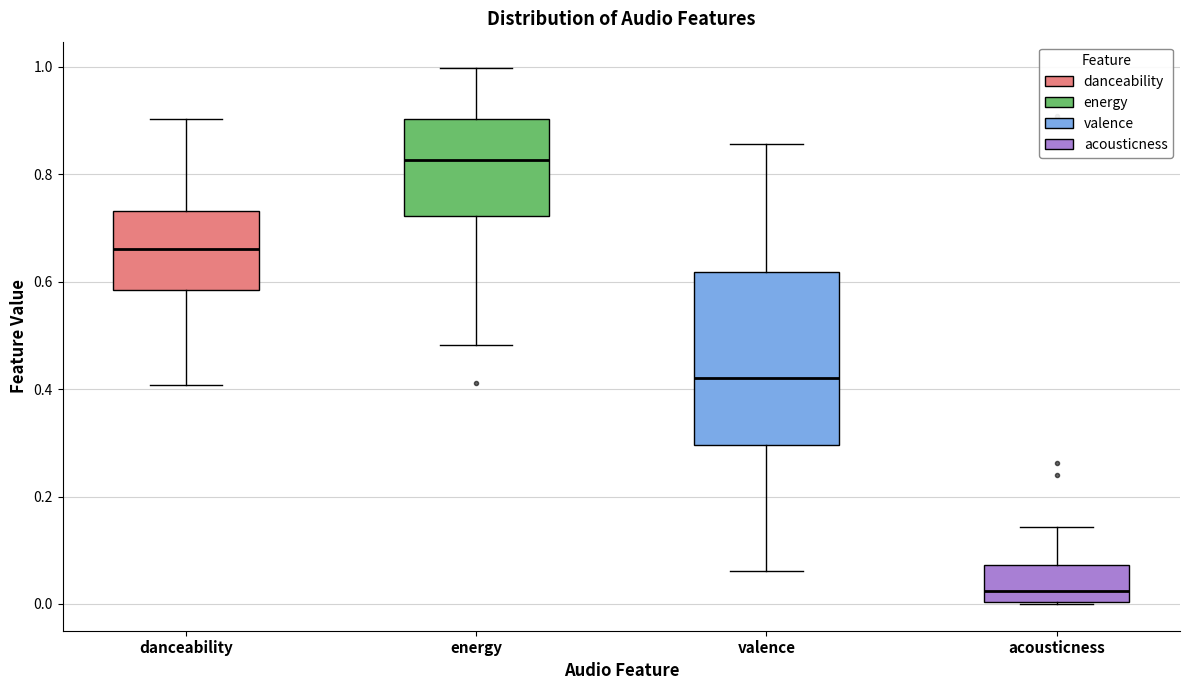

Reading left to right, transcribe this box plot: for each box, give where its median line is, the range the box spans, and where its two whiskers end, as read against the y-axis. The values are not printed on the chart, so give them approximately, as read against the axis.

danceability: median 0.66, box 0.58 to 0.74, whiskers 0.40 to 0.90
energy: median 0.82, box 0.72 to 0.90, whiskers 0.48 to 1.00
valence: median 0.42, box 0.30 to 0.62, whiskers 0.06 to 0.86
acousticness: median 0.02, box 0.00 to 0.08, whiskers 0.00 to 0.14